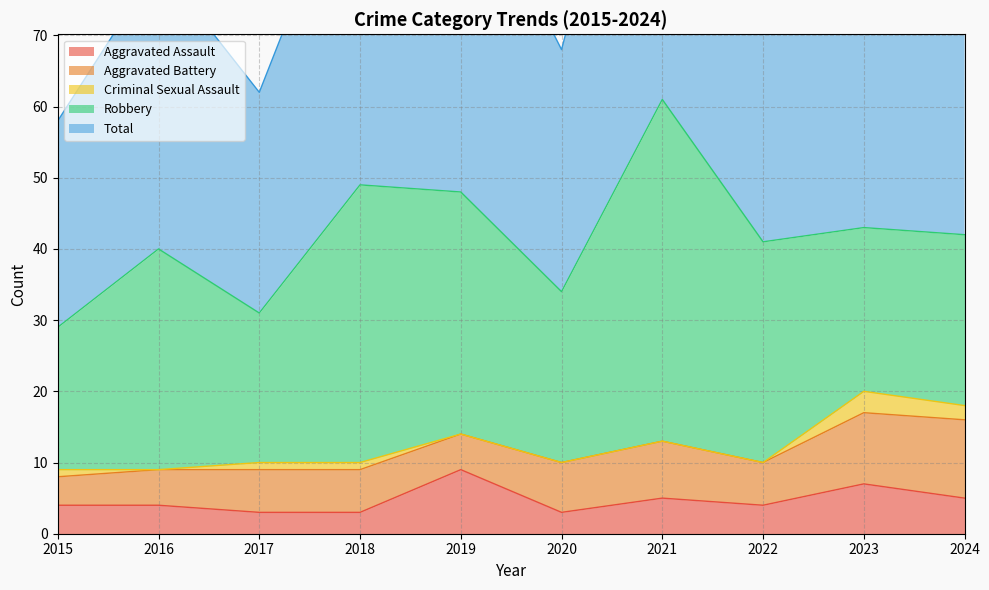

What are all the series names shown in the legend?

Aggravated Assault, Aggravated Battery, Criminal Sexual Assault, Robbery, Total